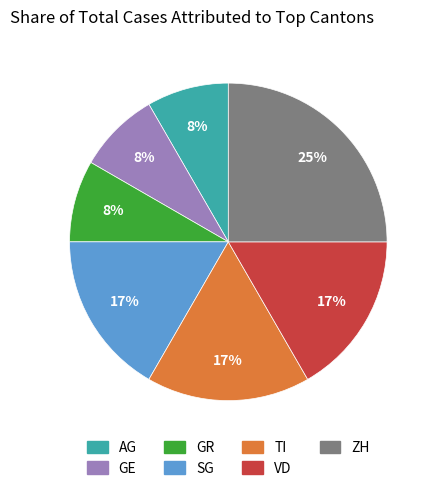

To the nearest percent, what percentage of the pie is GE?

8%